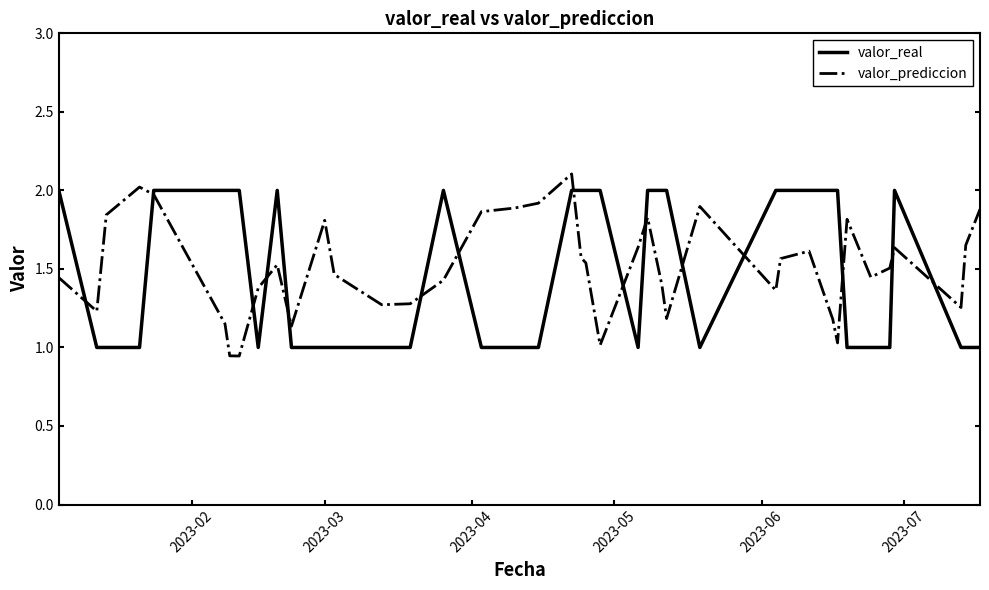

What is the difference between the second highest and minimum values in the valor_prediccion series?

1.1